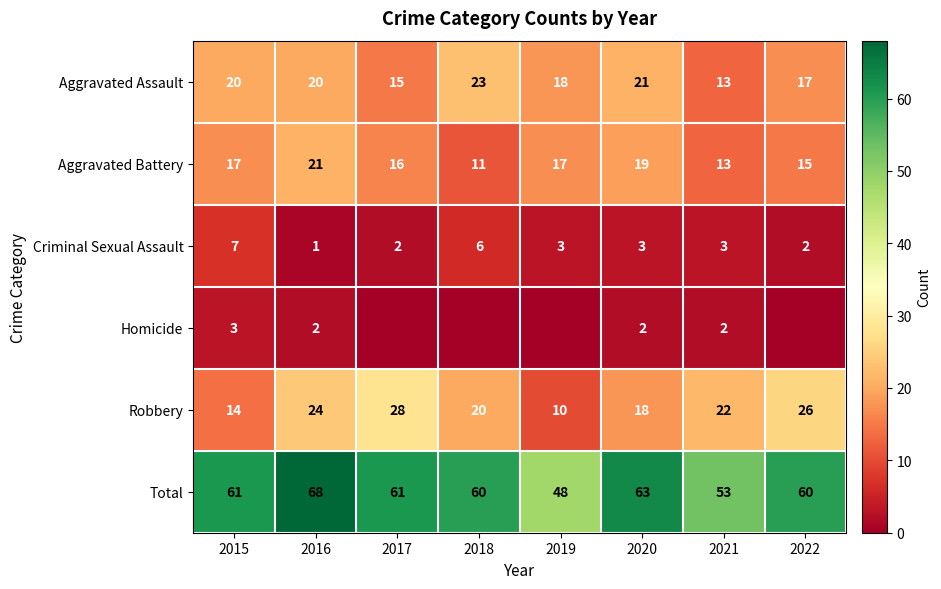

Is it true that Robbery equals 14 at 2015?

True